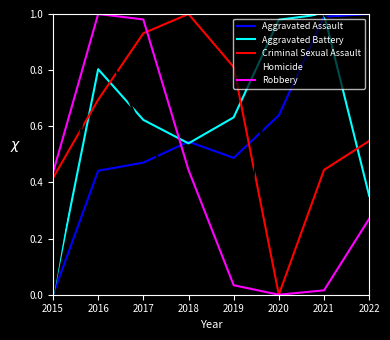

Which series changed the most between 2020 and 2021?

Criminal Sexual Assault